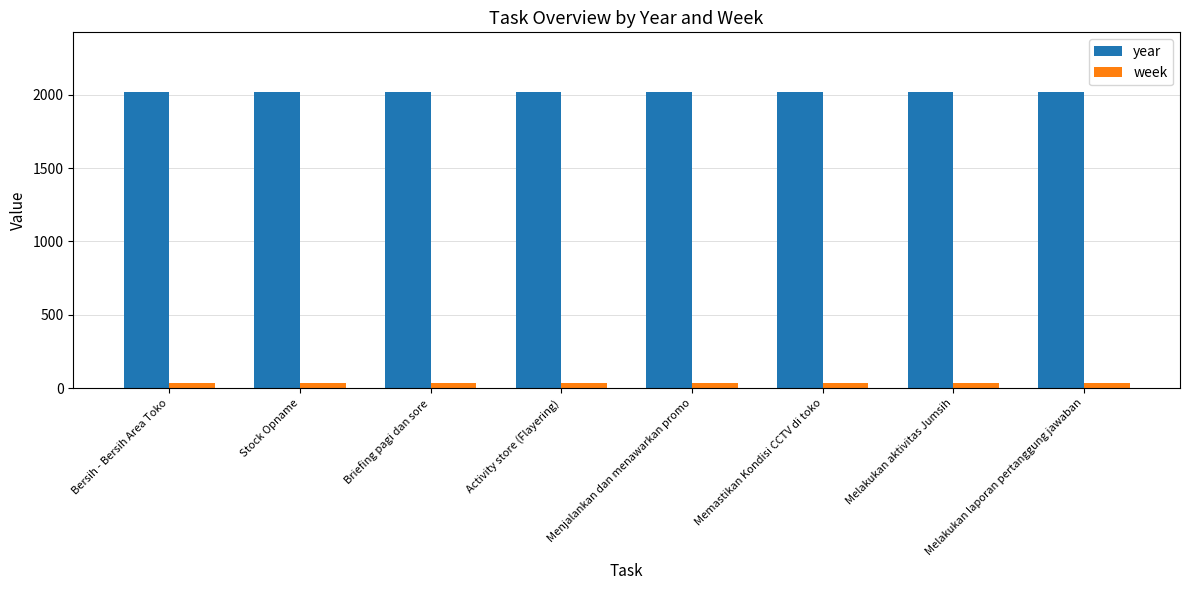

What value does the year series have at Briefing pagi dan sore?

2022